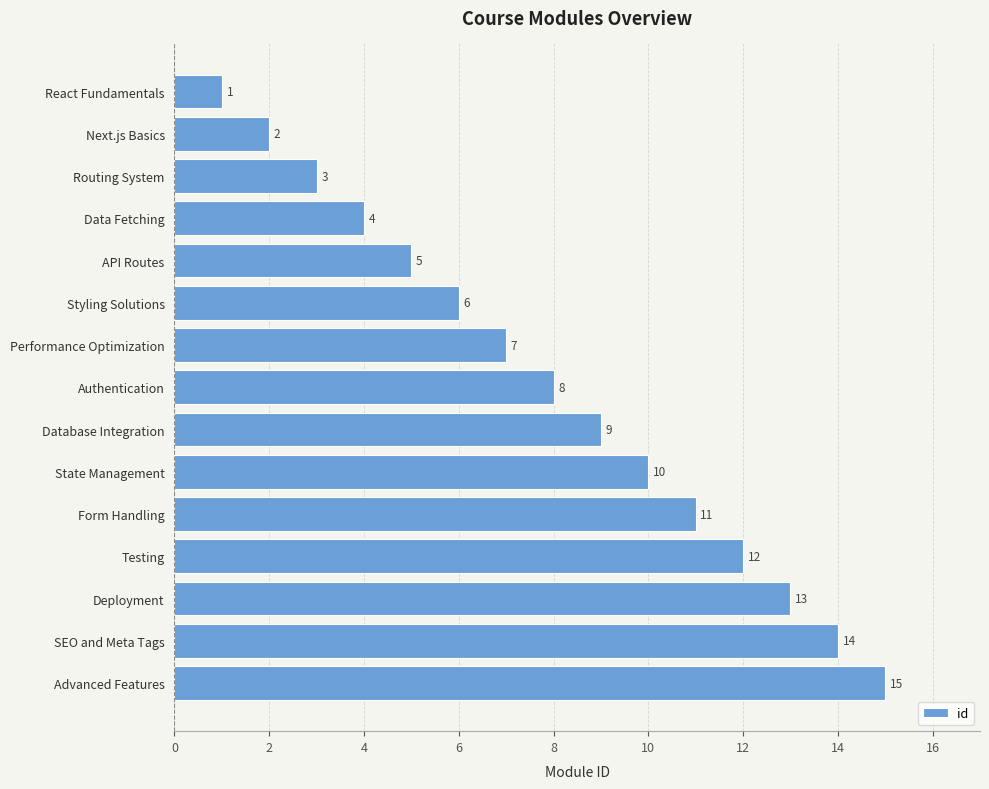

What is the difference between the values at Deployment and Next.js Basics?

11